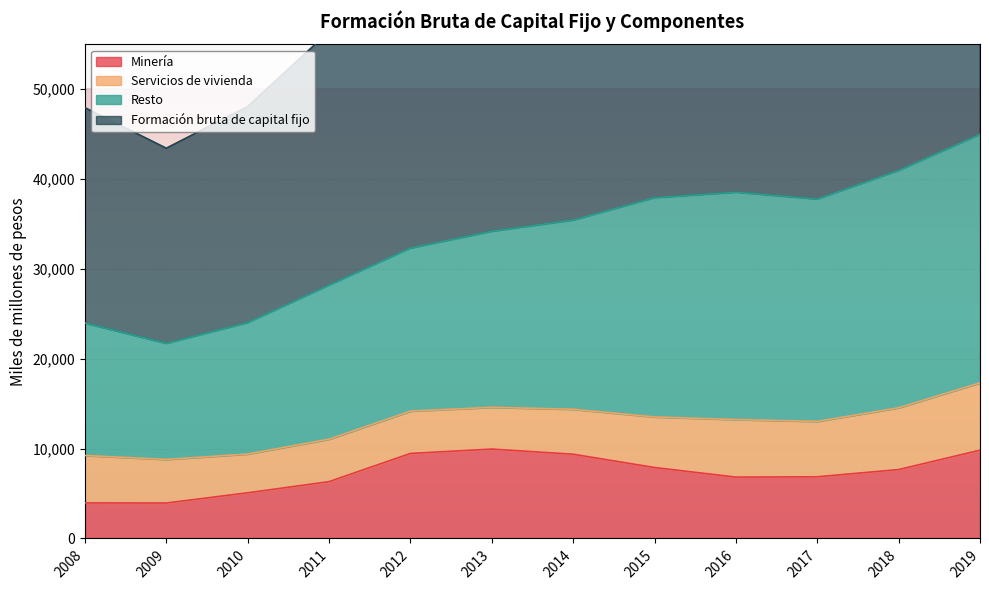

True or false: Minería has a value of 2205 at 2012.

False